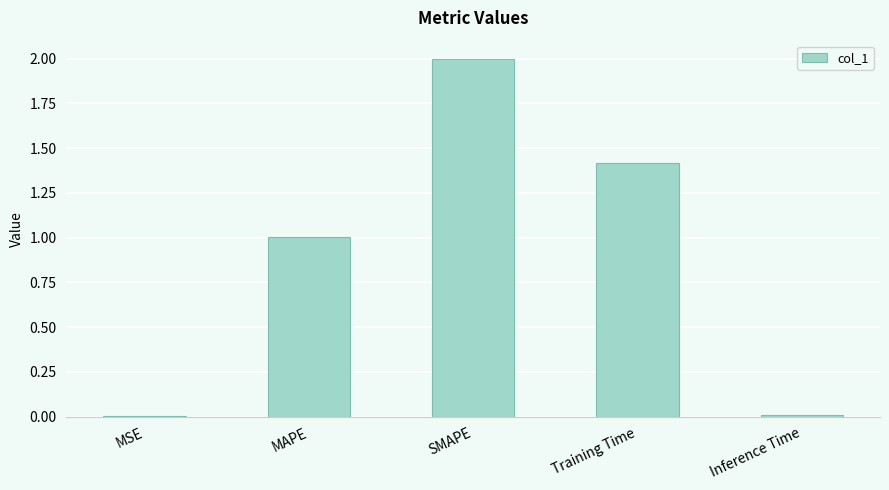

Read the value at Training Time.

1.4